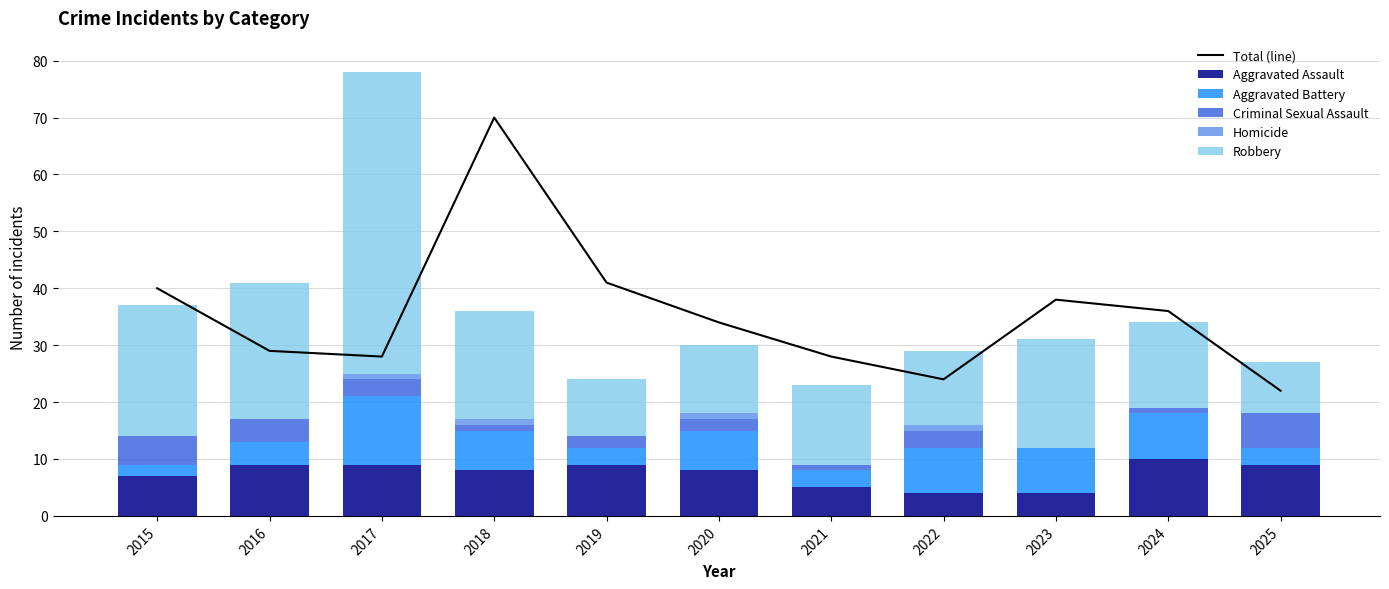

True or false: Aggravated Battery has a value of 2 at 2015.

True